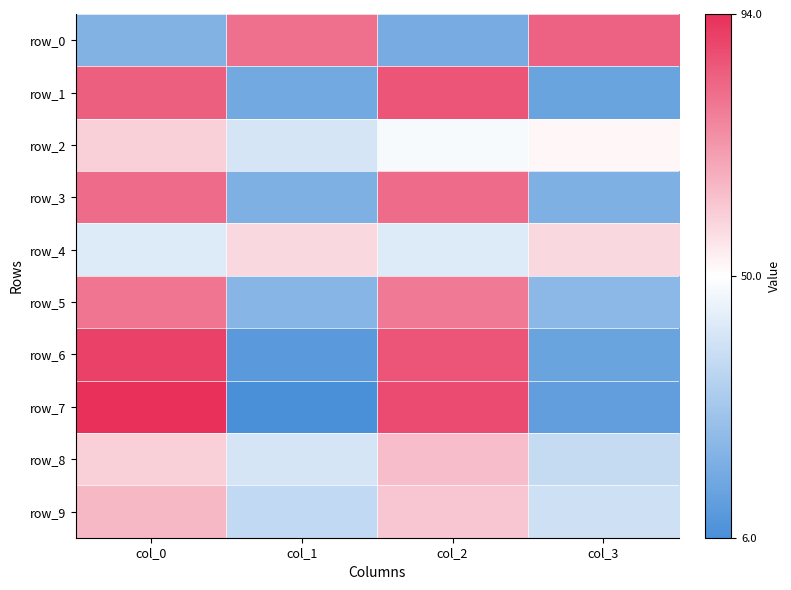

Count the number of data series in this chart.

10